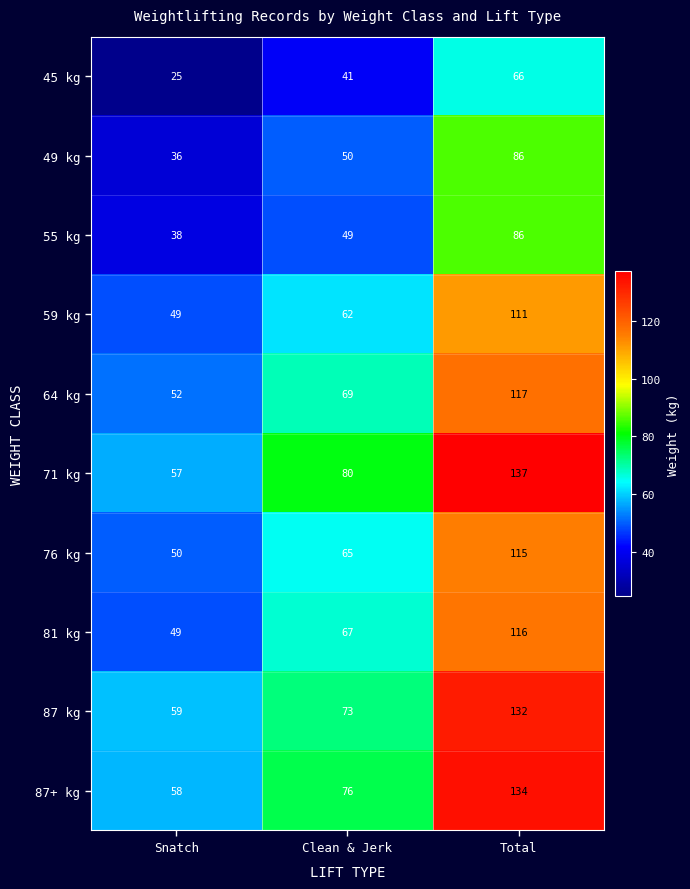

How many series are shown in this chart?

10